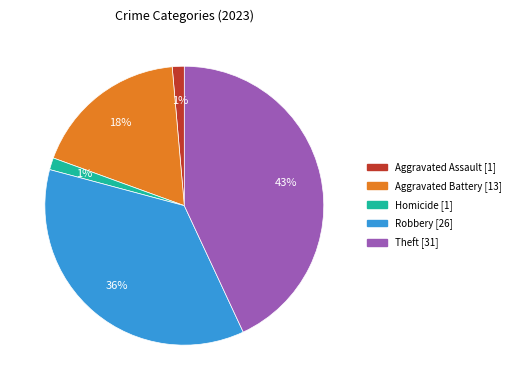

Is there a majority slice in this chart?

No